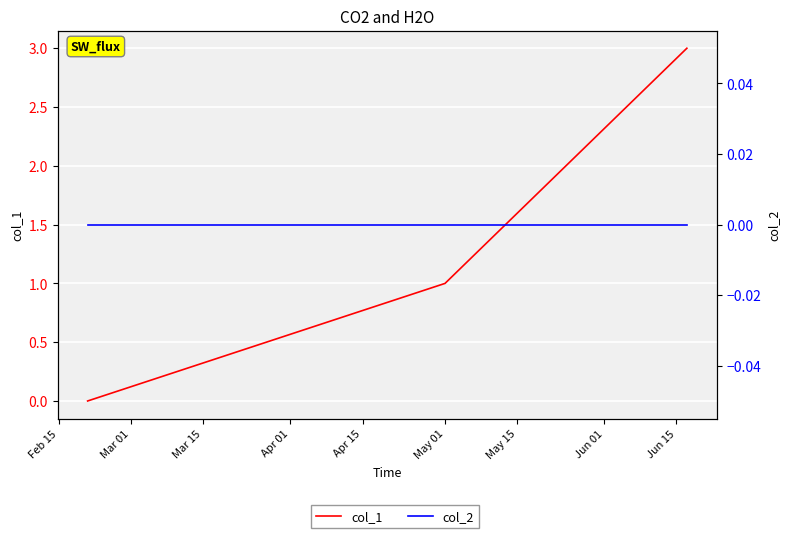

Is the value of col_2 at Mar 15 greater than the value of col_1 at Feb 15?

No